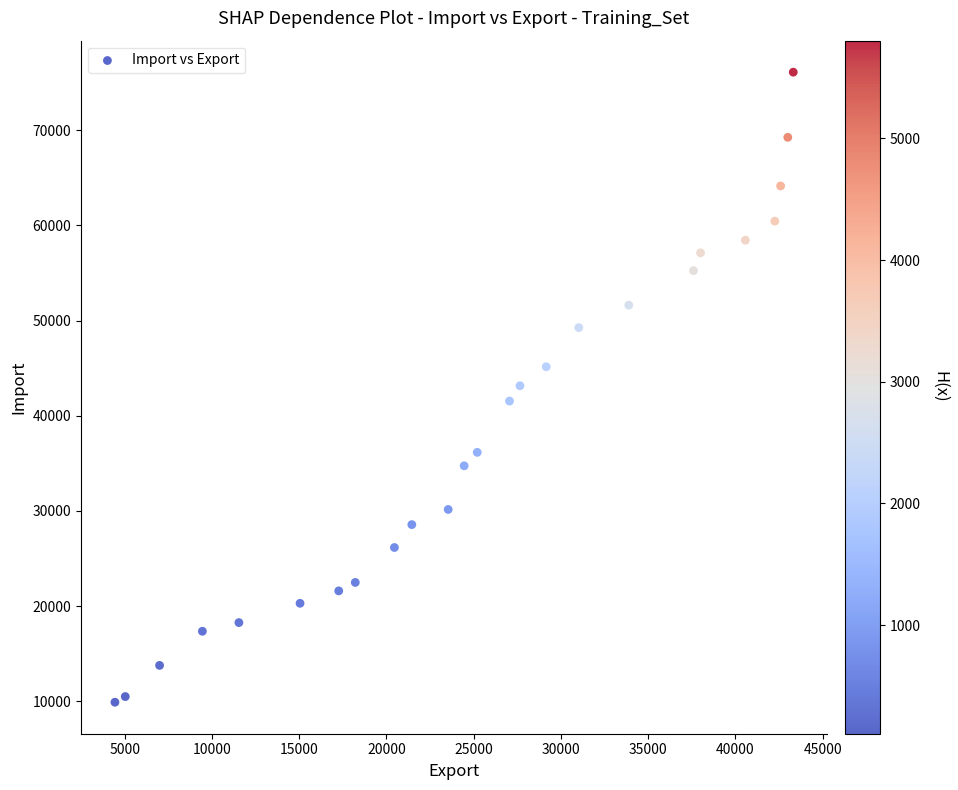

What is the range of X values (max minus min)?

38870.3